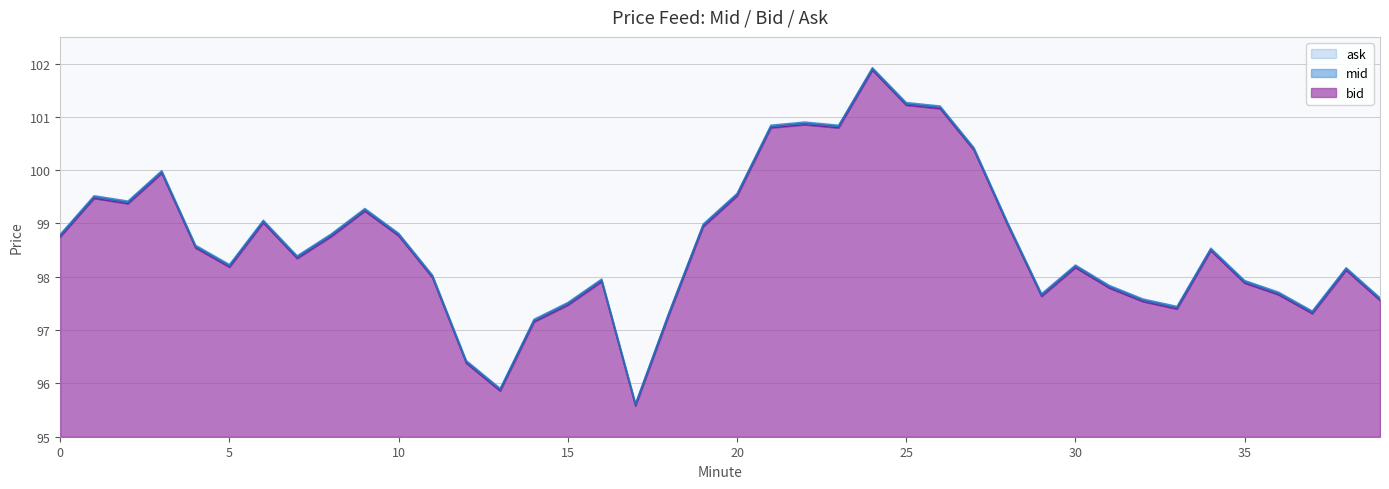

What is the total value across all series at 3?

299.9